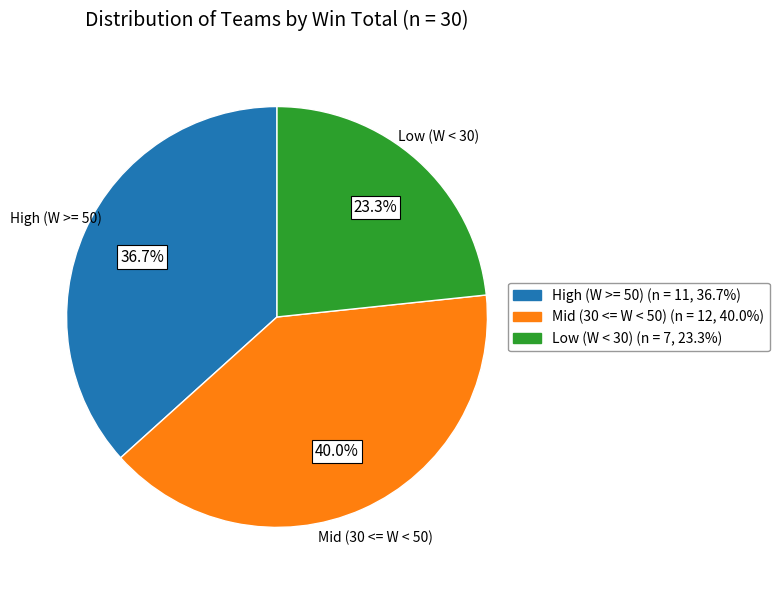

Is there a majority slice in this chart?

No